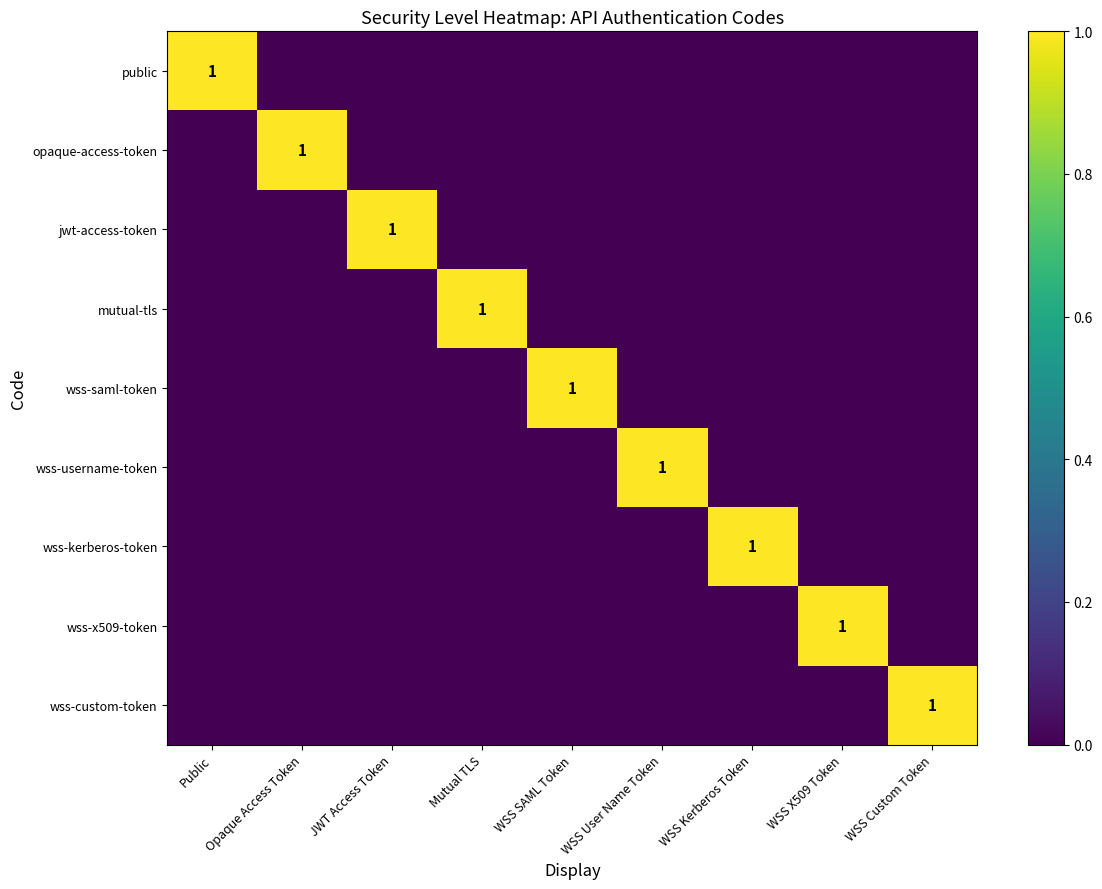

At which label is wss-x509-token closest to 0?

Public